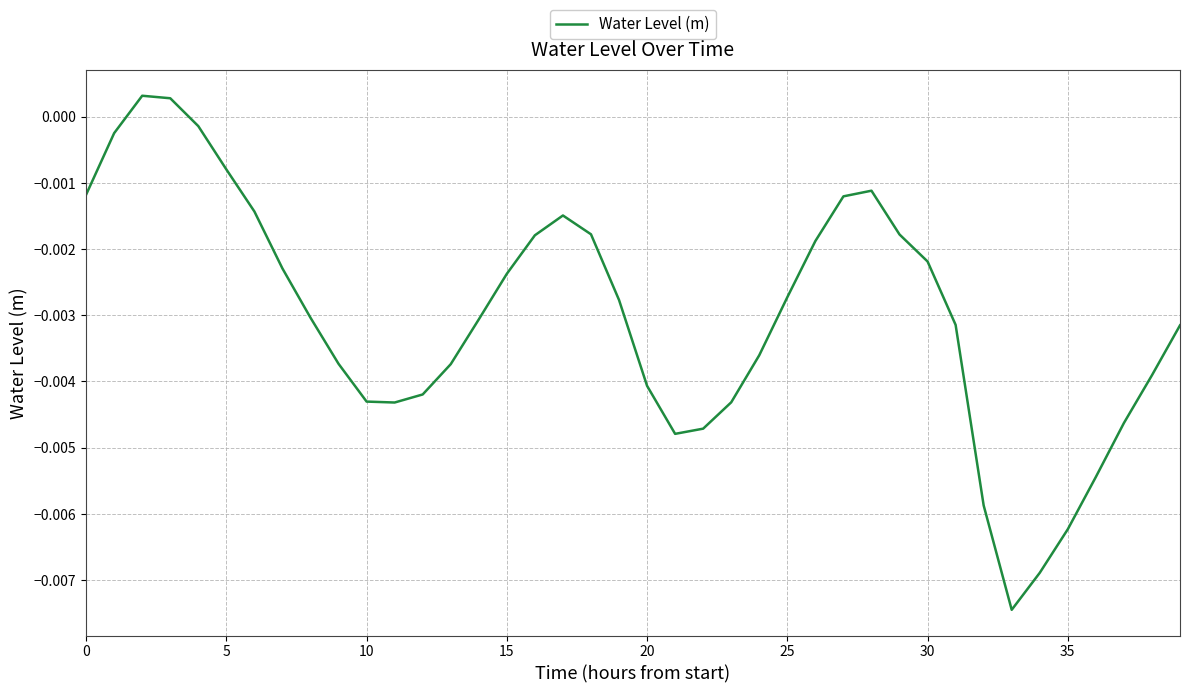

Which has a higher value, 10 or 5?

5